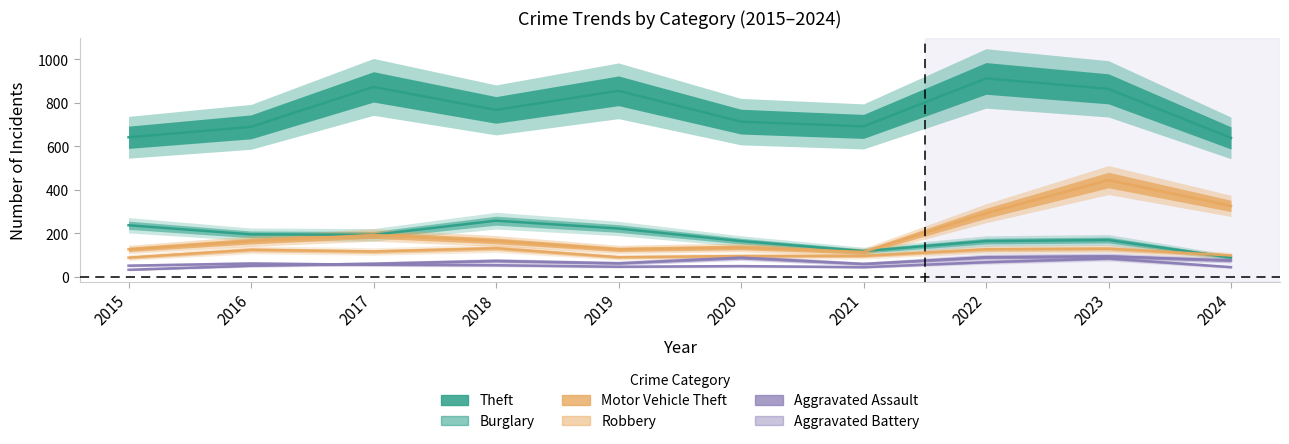

Is it true that Aggravated Assault equals 109 at 2019?

False